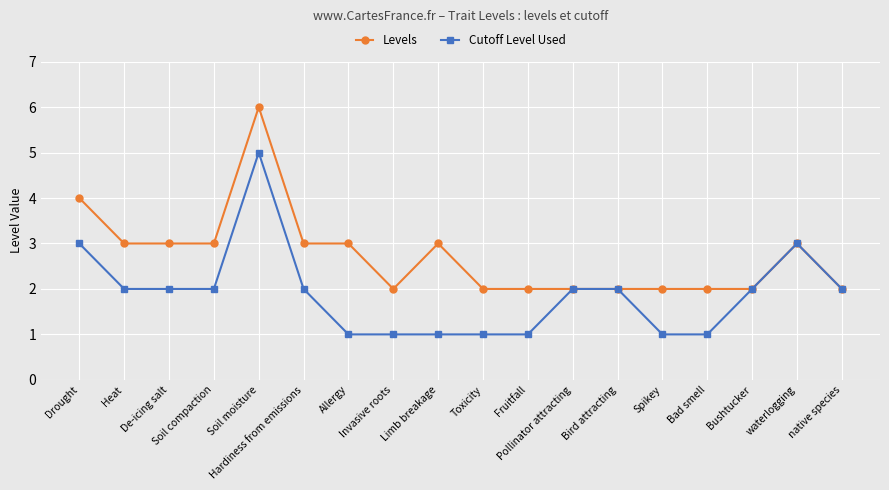

At which label does Levels first exceed 3?

Drought